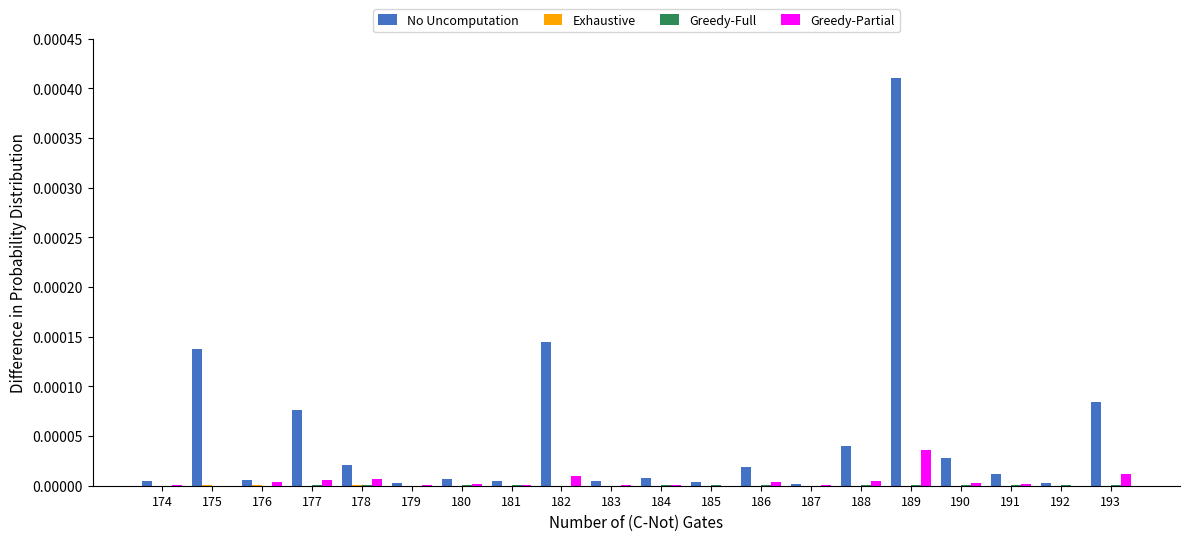

True or false: No Uncomputation has a value of 0.0 at 180.

True